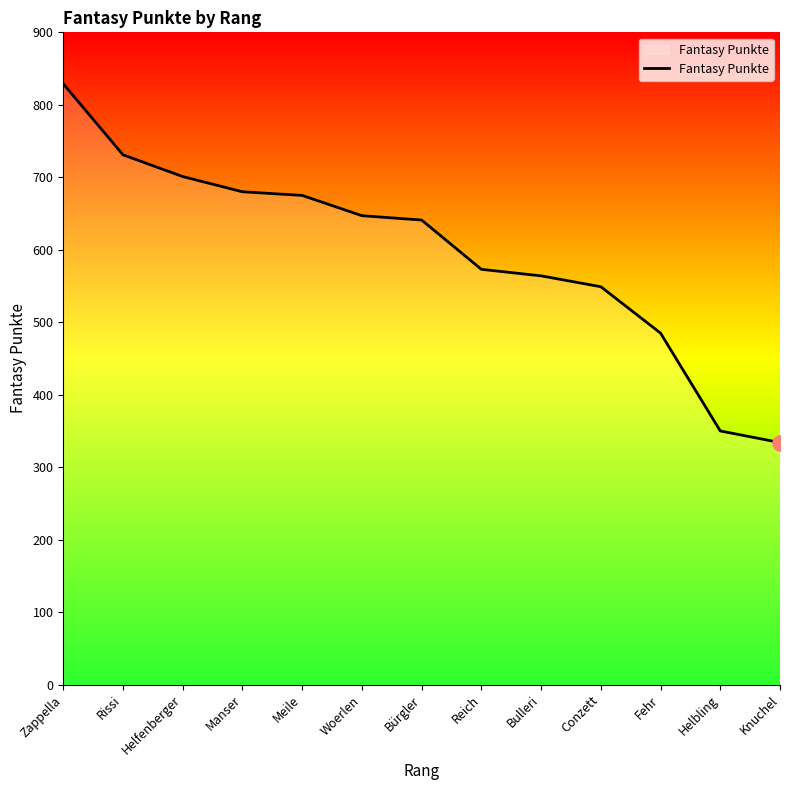

Approximately how many times larger is the value at Knuchel compared to Fehr?

0.7